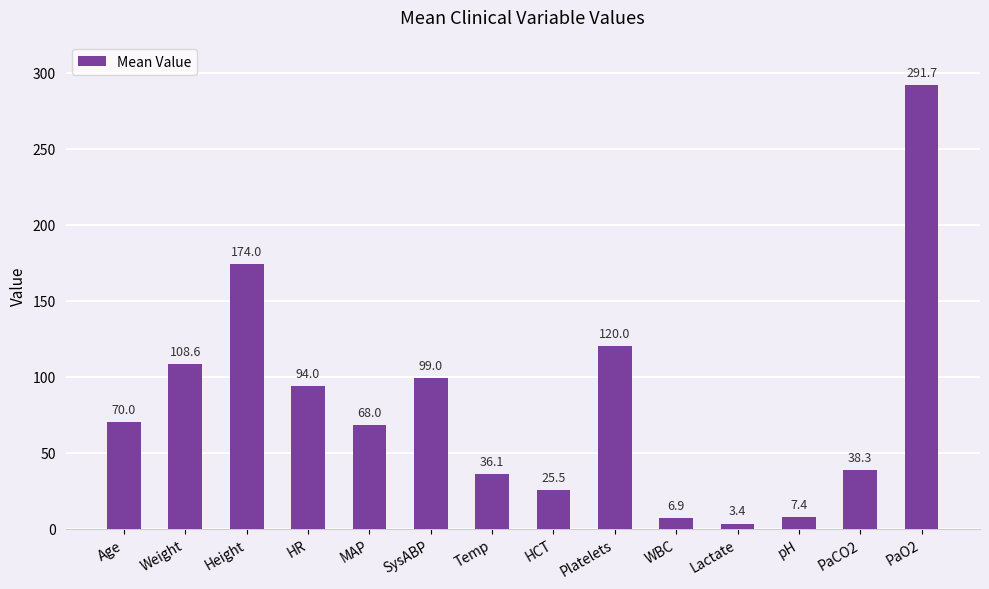

What is the value of the 14th bar from the left?

291.7